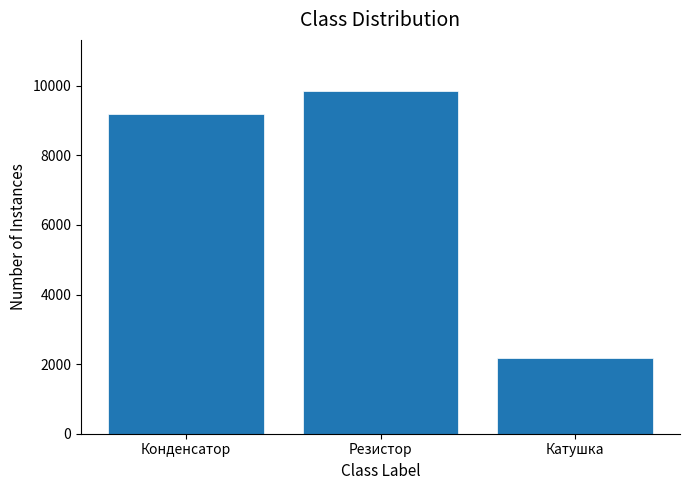

Does the chart contain stacked bars?

No